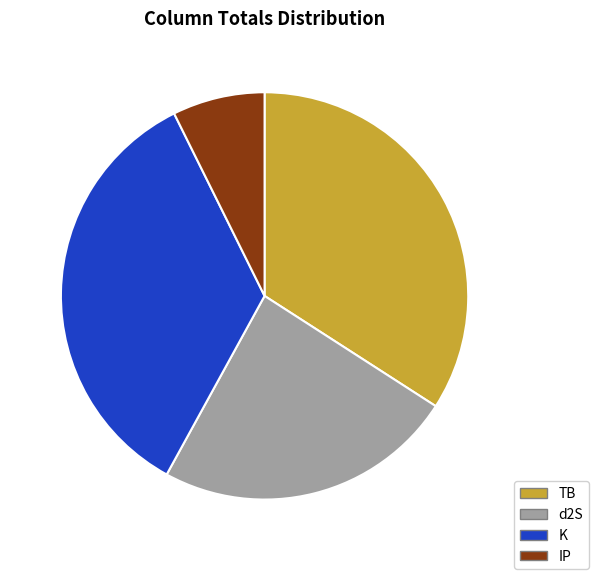

Is it true that IP is 22% of the pie?

False